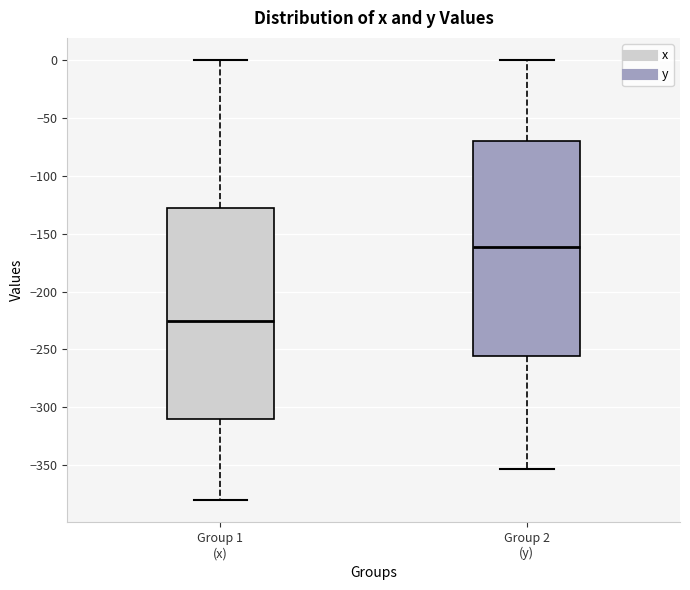

Which box has the highest median line?

Group 2 (y)